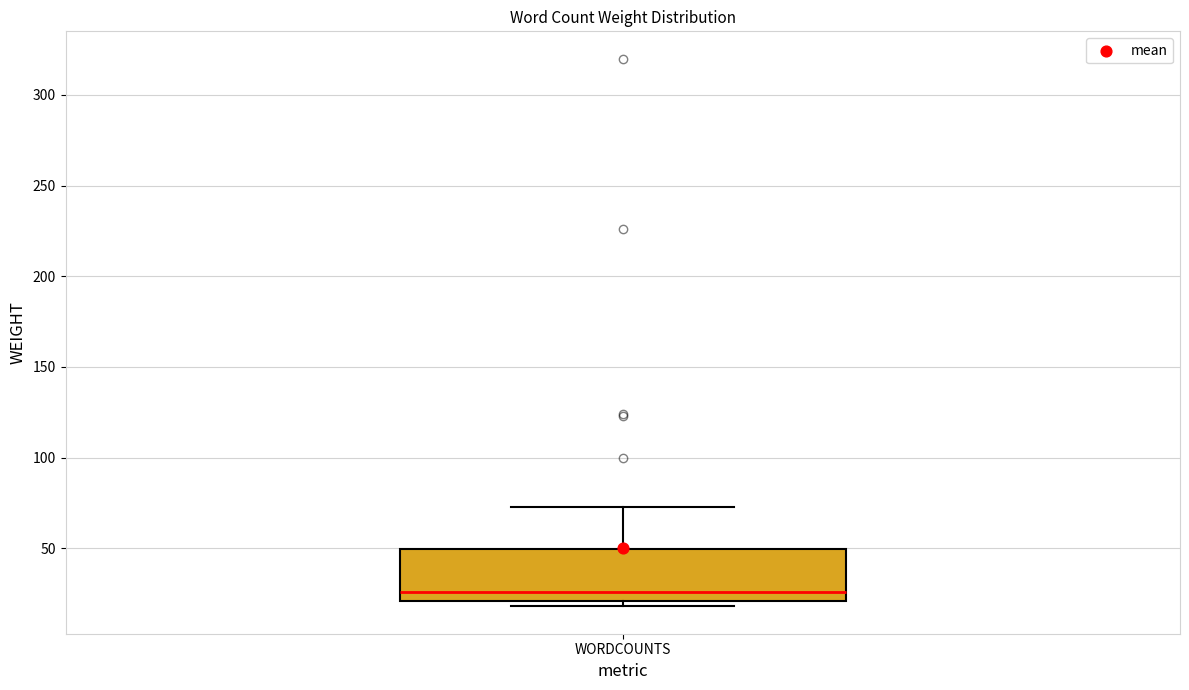

Read this box plot against the y-axis: the position of the median line, the range covered by the box, and the ends of both whiskers. The values are not printed on the chart, so give them approximately, as read against the axis.

median 25, box 20 to 50, whiskers 20 (just below the box's lower edge) to 75